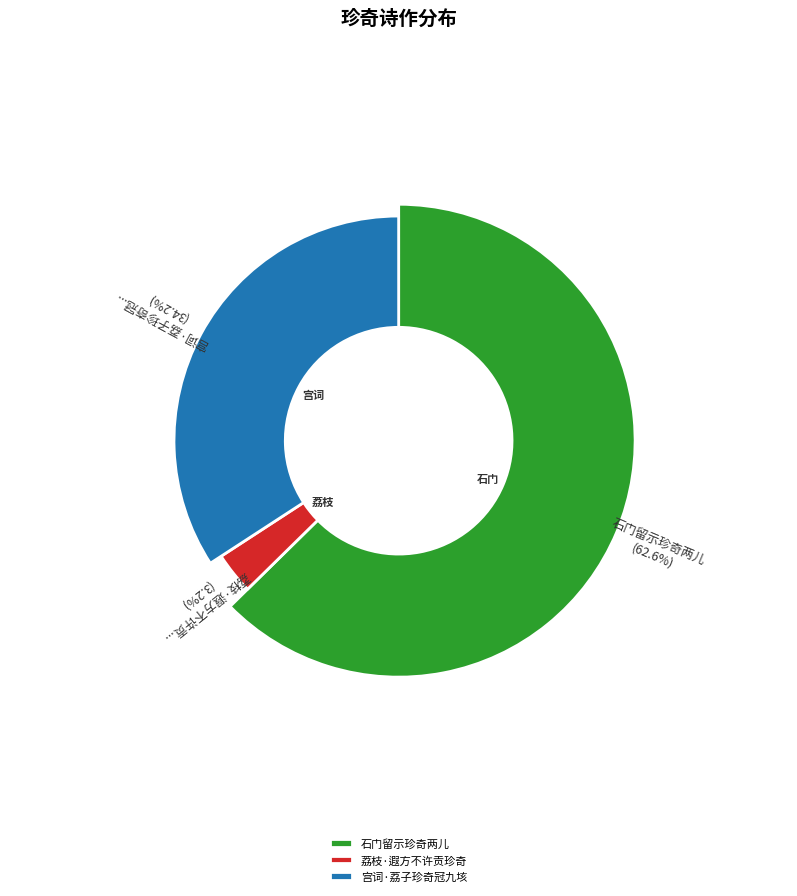

Is the sum of 宫词·荔子珍奇冠九垓 and 荔枝·遐方不许贡珍奇 greater than half?

No